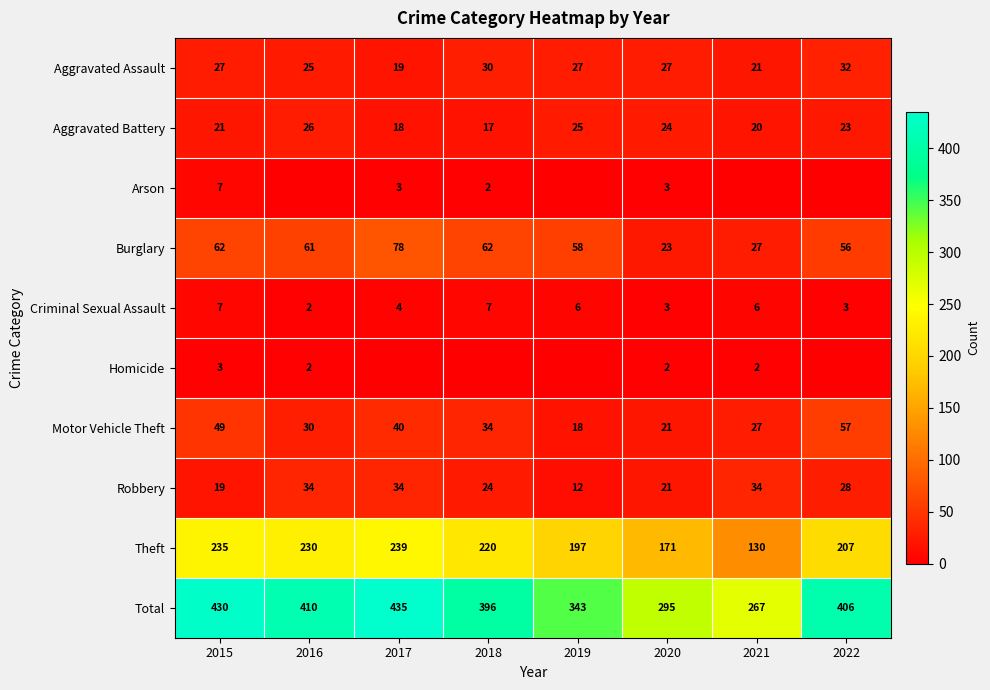

What is the average value of the Robbery series?

26